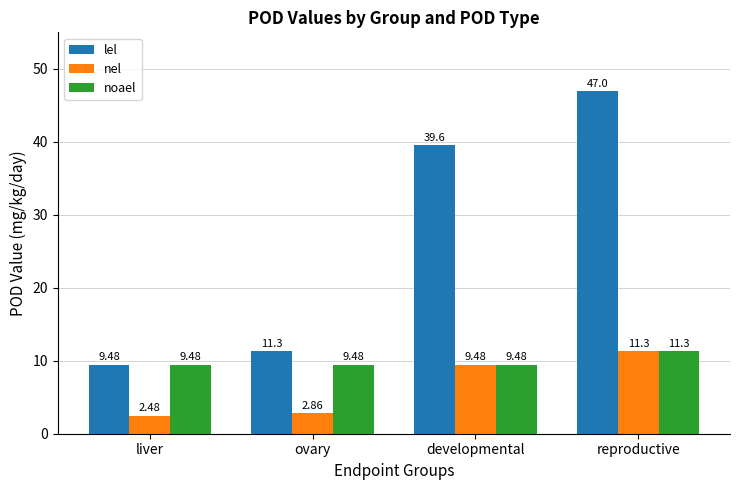

What is the difference between the maximum and minimum values in the noael series?

1.8